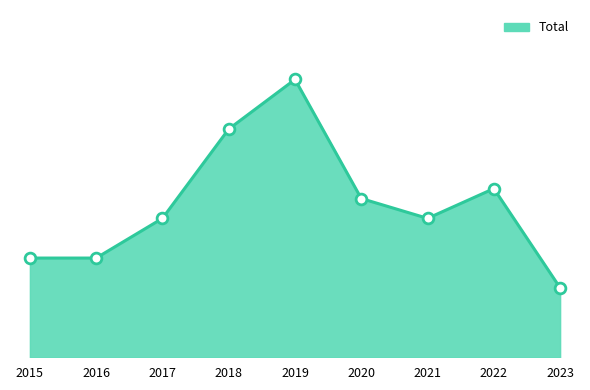

Does the chart have visible grid lines?

No